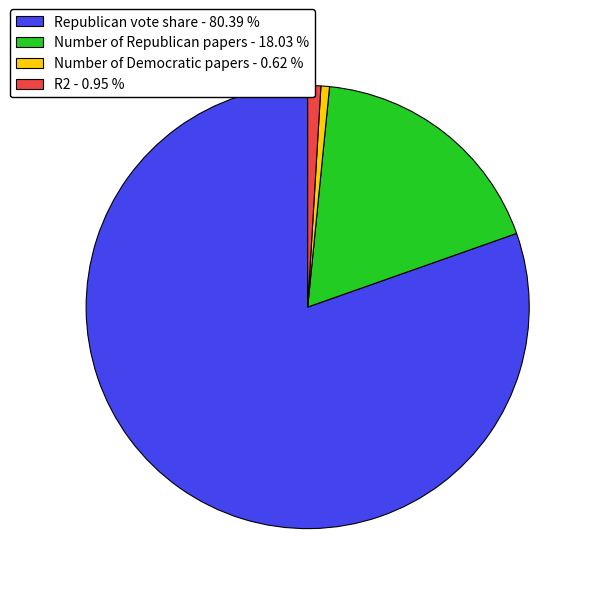

Does R2 account for over 50% of the chart?

No